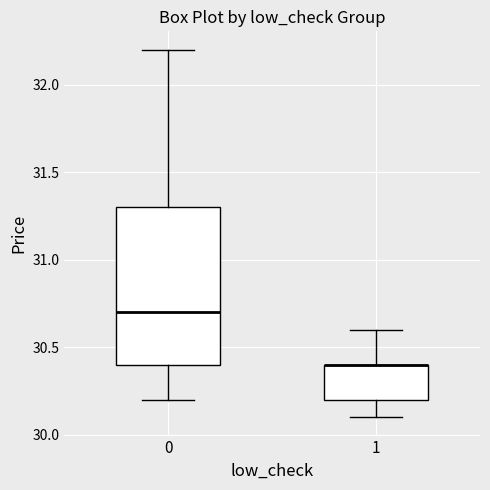

Where does the lower whisker of the box at x = 1 end on the y-axis? The values are not printed on the chart, so give them approximately, as read against the axis.

30.1